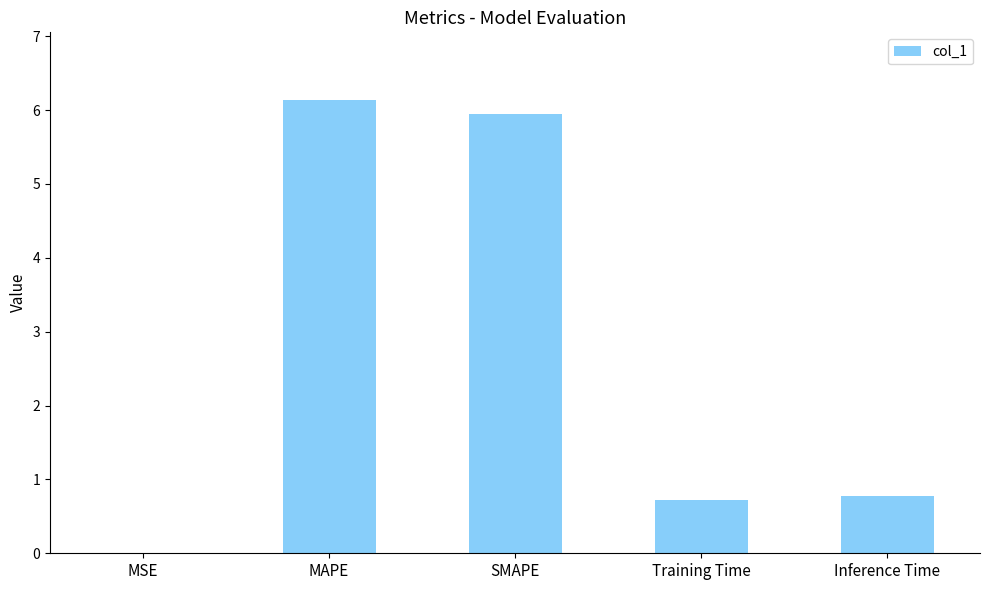

How many data points does each series have?

5